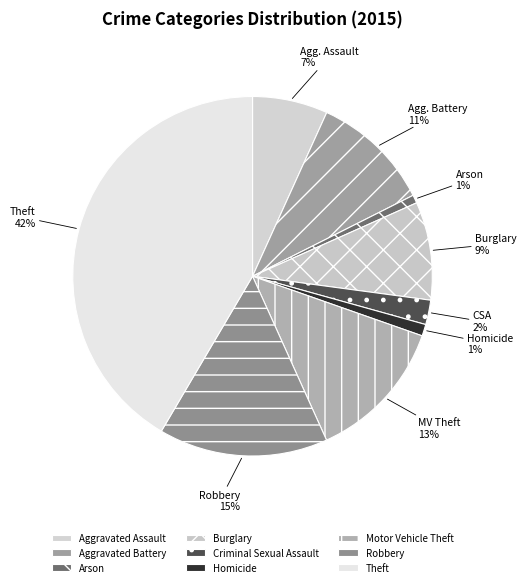

Rank the categories by value from highest to lowest.

Theft, Robbery, Motor Vehicle Theft, Aggravated Battery, Burglary, Aggravated Assault, Criminal Sexual Assault, Homicide, Arson